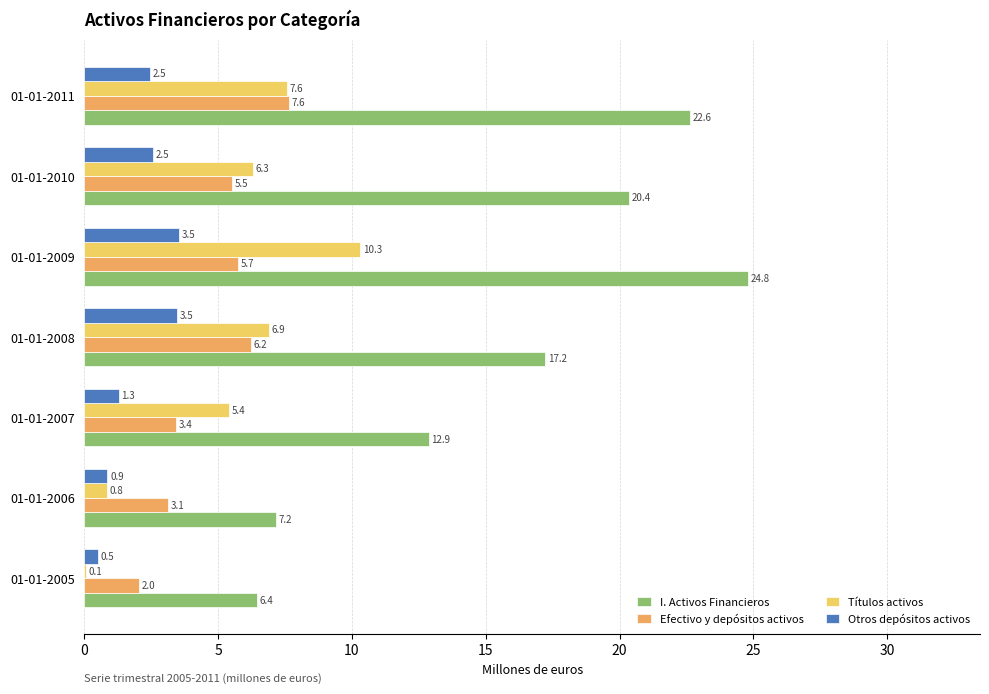

What is the average value of the I. Activos Financieros series?

15.9